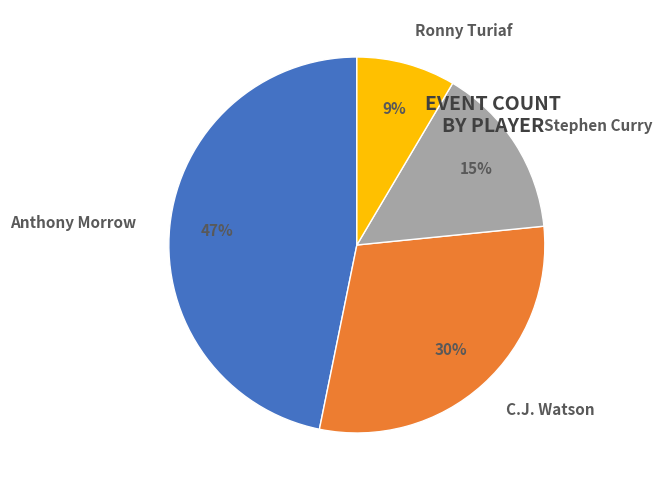

Count the number of slices in the pie.

4